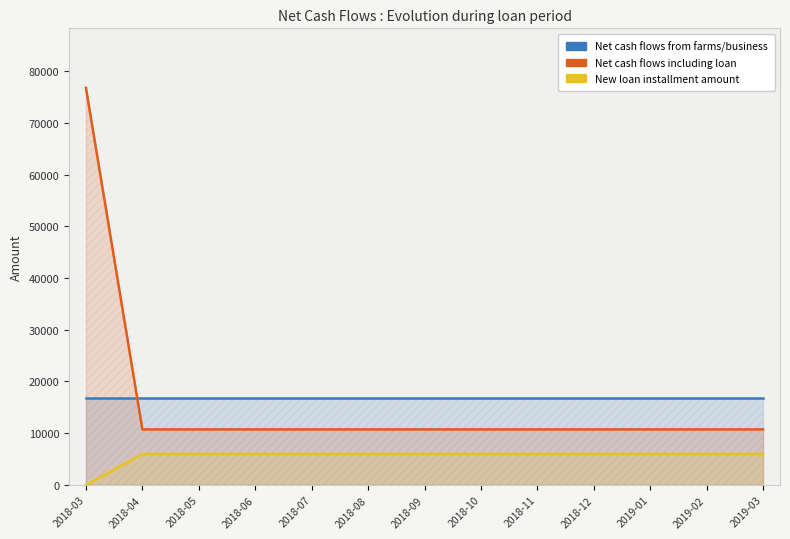

Where is Net cash flows from farms/business nearest to the value 16743?

2018-03